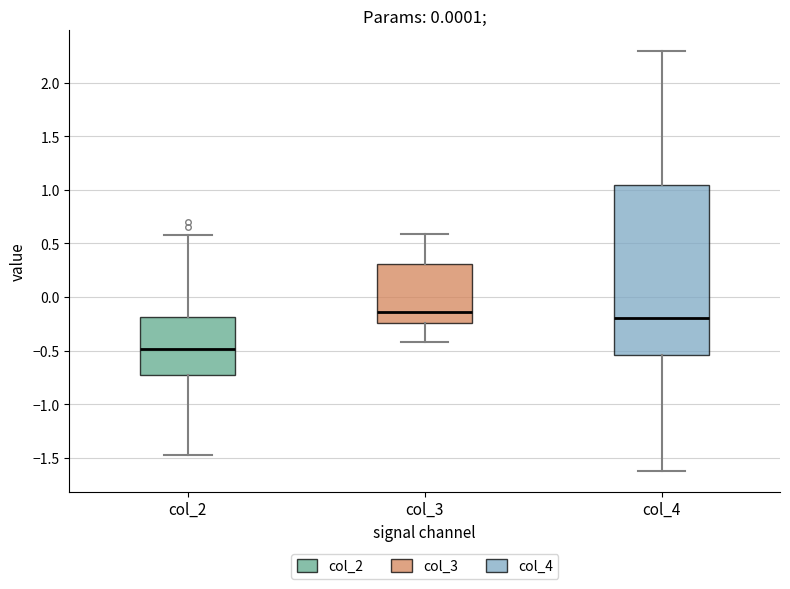

Reading left to right, read every box against the y-axis: the position of its median line, the range the box covers, and the ends of its whiskers. The values are not printed on the chart, so give them approximately, as read against the axis.

col_2: median -0.50, box -0.75 to -0.20, whiskers -1.45 to 0.55
col_3: median -0.15, box -0.25 to 0.30, whiskers -0.40 to 0.60
col_4: median -0.20, box -0.55 to 1.05, whiskers -1.60 to 2.30